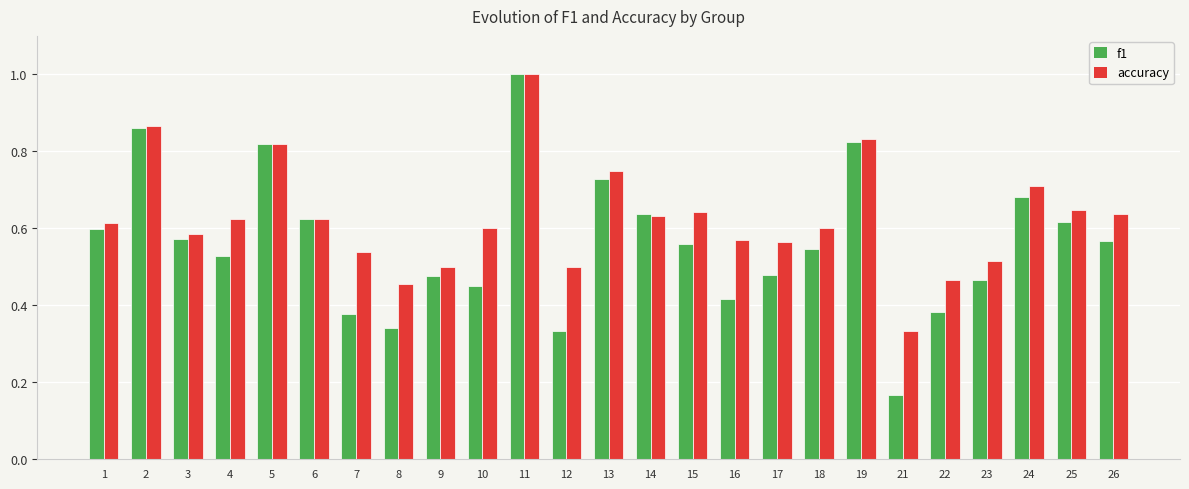

How many f1 values are between 0 and 1?

25